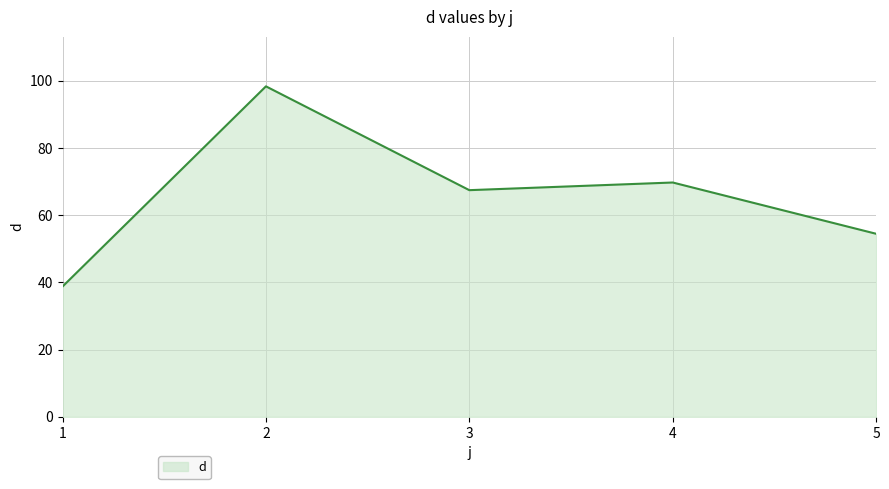

What is the change in value from 1 to 5?

+15.7